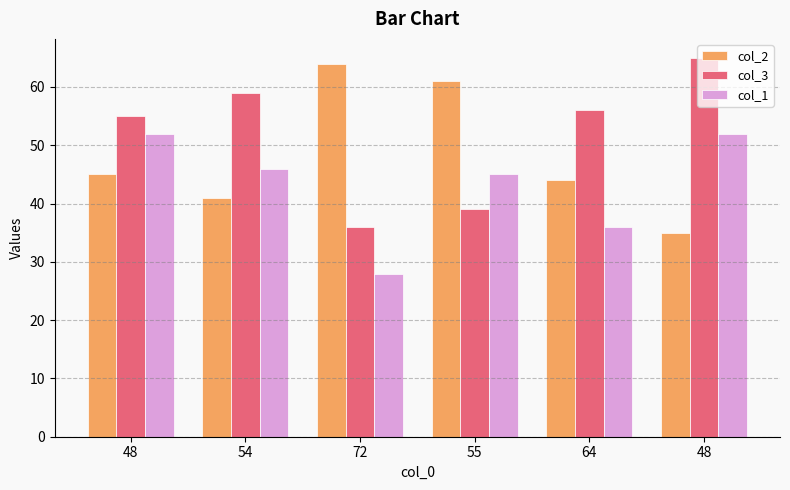

What are all the series names shown in the legend?

col_2, col_3, col_1